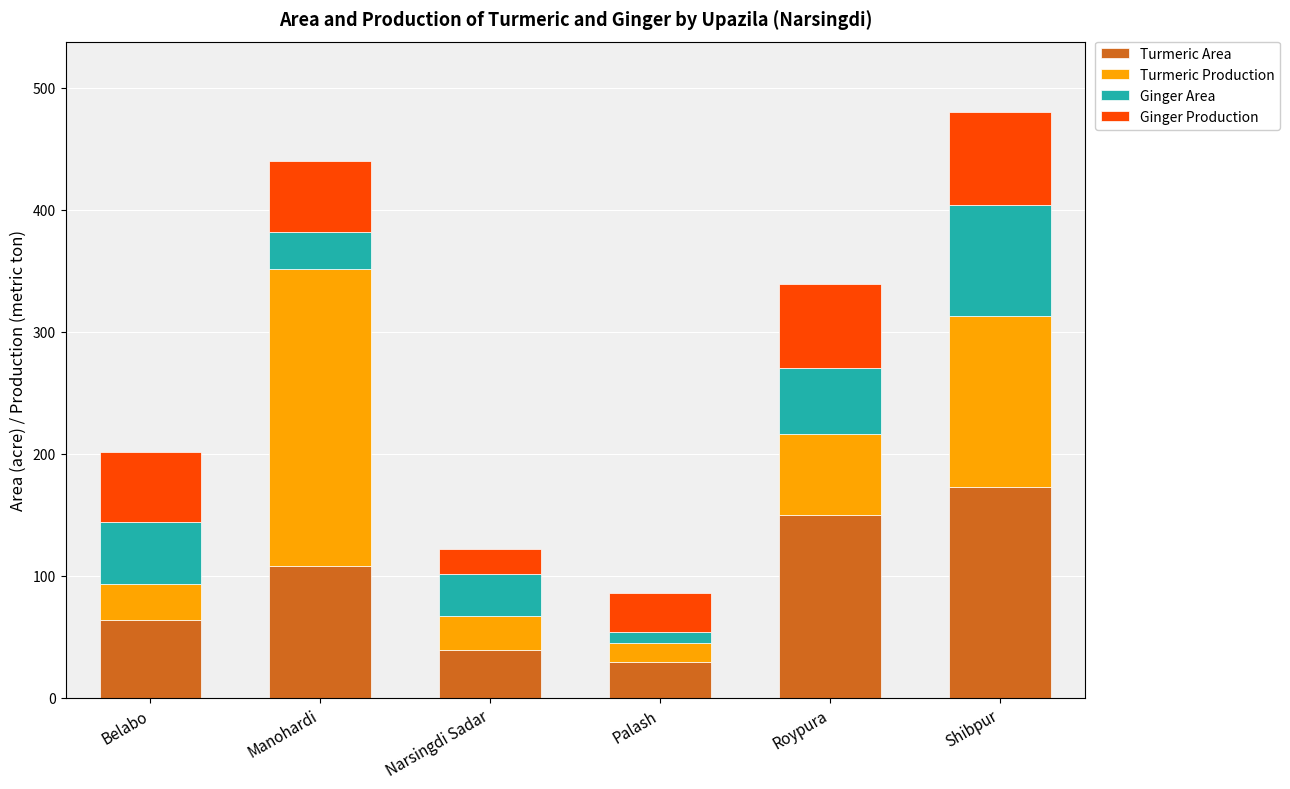

The value of Turmeric Area at Belabo is 64. True or false?

True